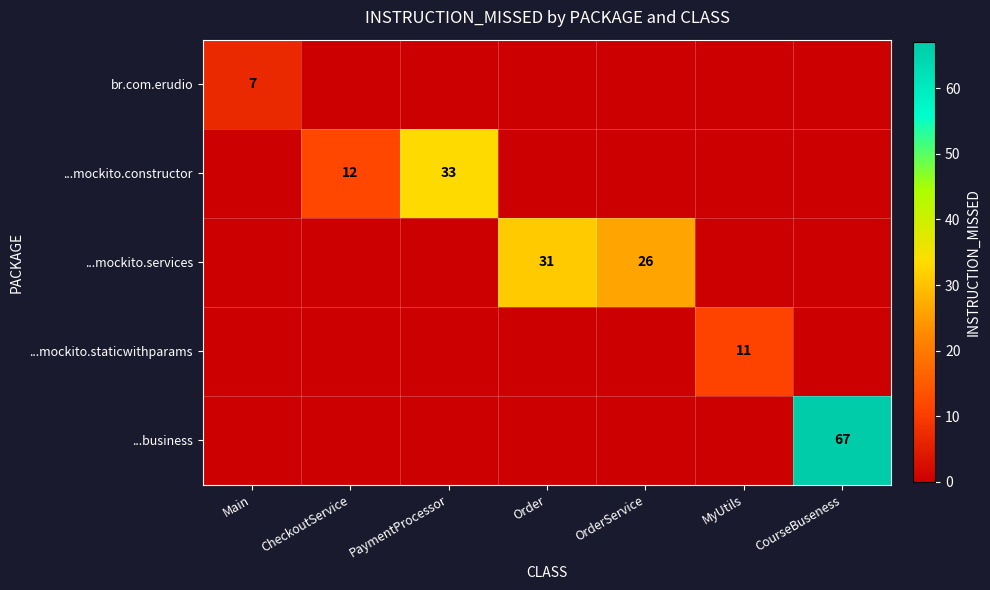

At how many categories does at least one series exceed 49?

1